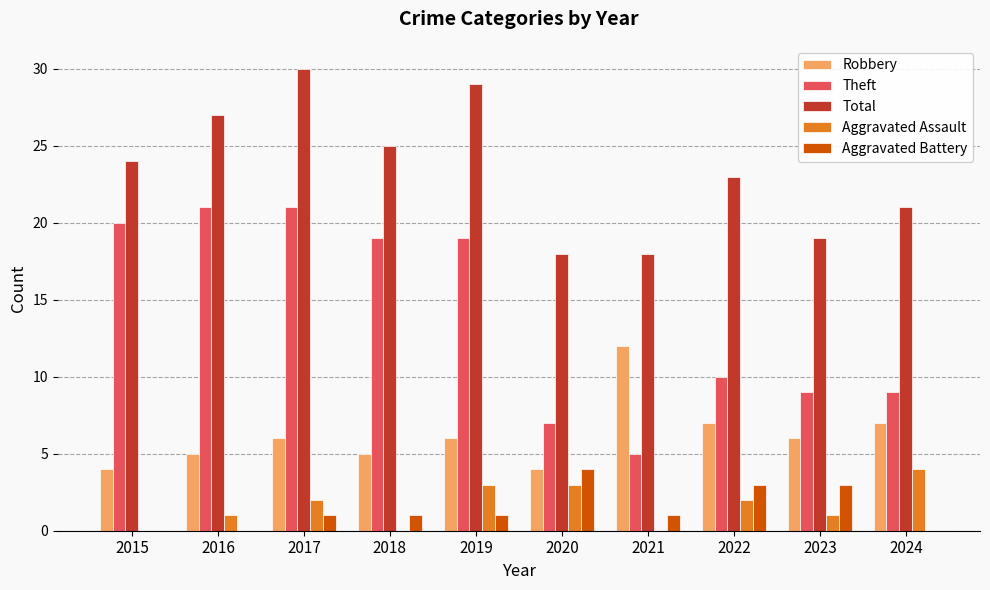

What is the sum of all Aggravated Assault values?

16